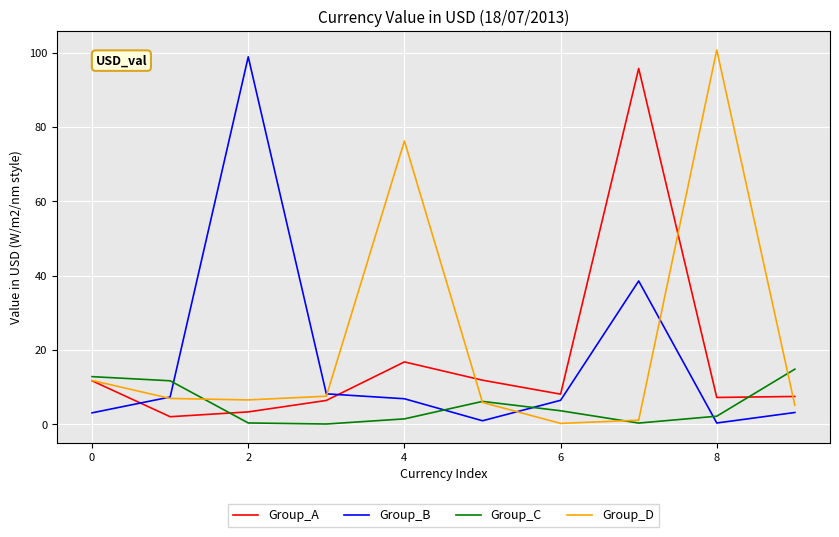

True or false: Group_B and Group_C cross at least once.

True